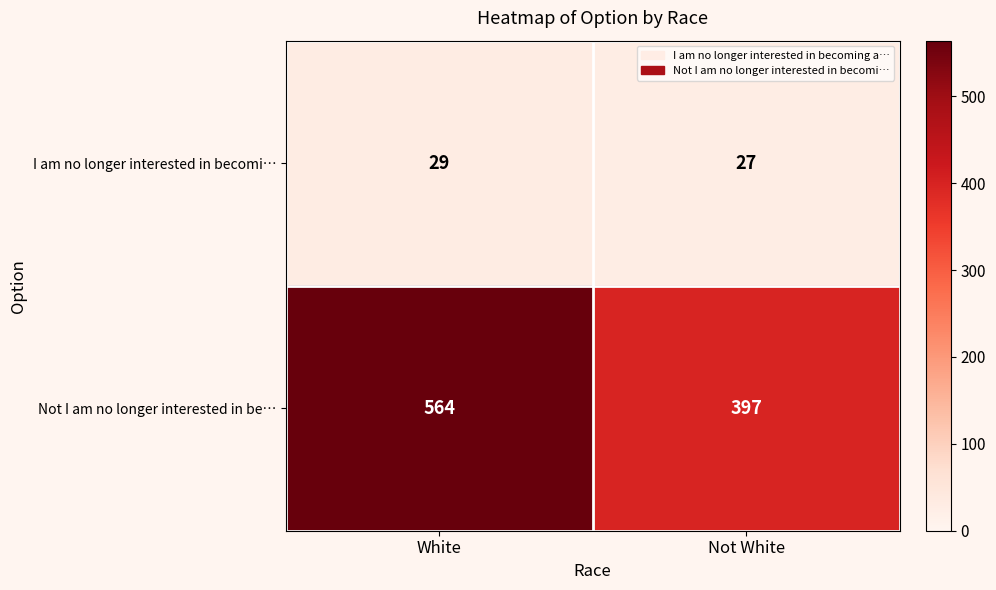

At which label is Not I am no longer interested in be… closest to 480?

Not White